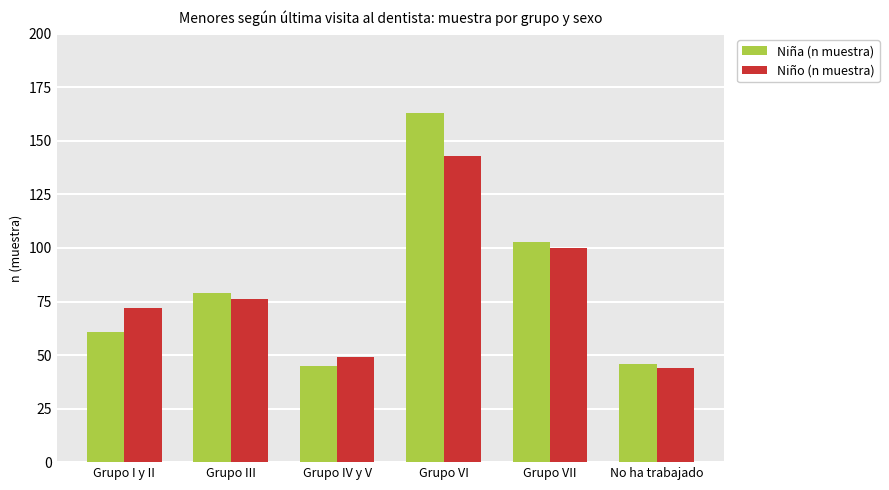

Is it true that Niño (n muestra) equals 78 at No ha trabajado?

False